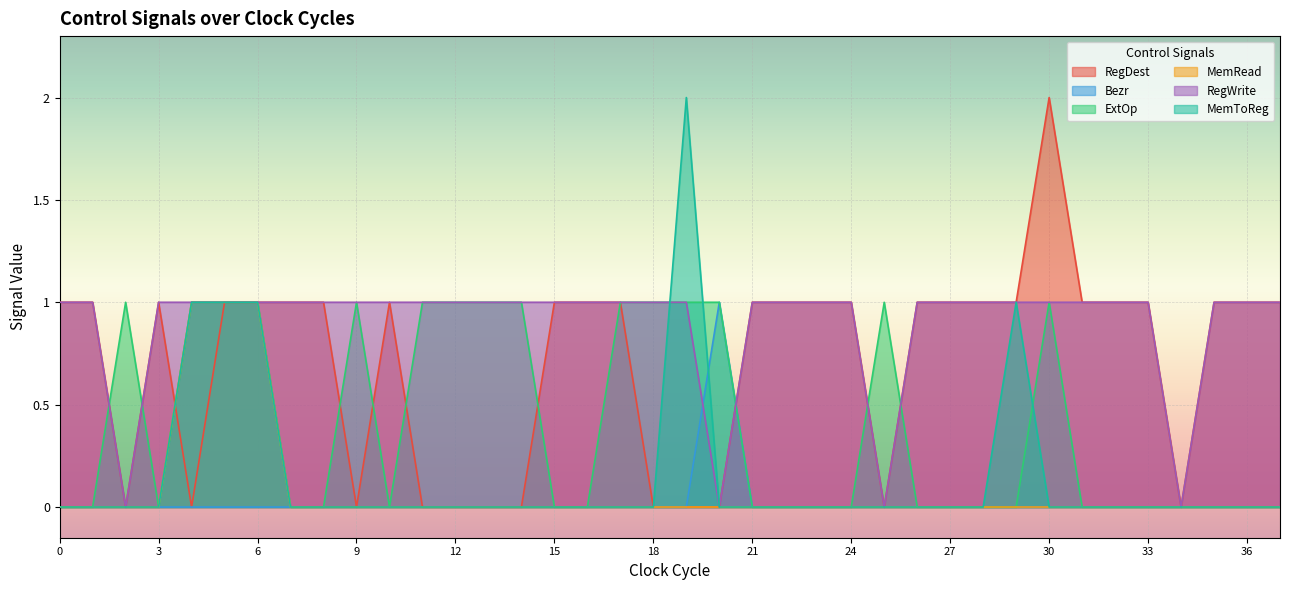

The value of RegDest at 15 is 1. True or false?

True